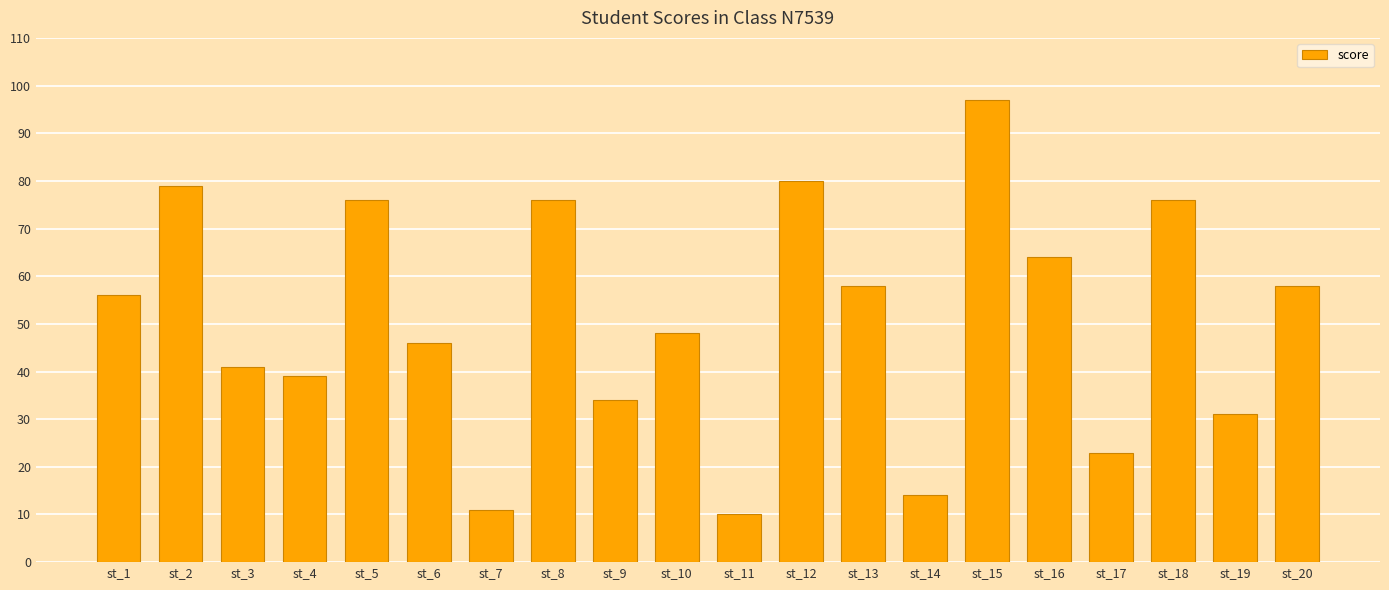

Which label corresponds to the largest value in the chart?

st_15